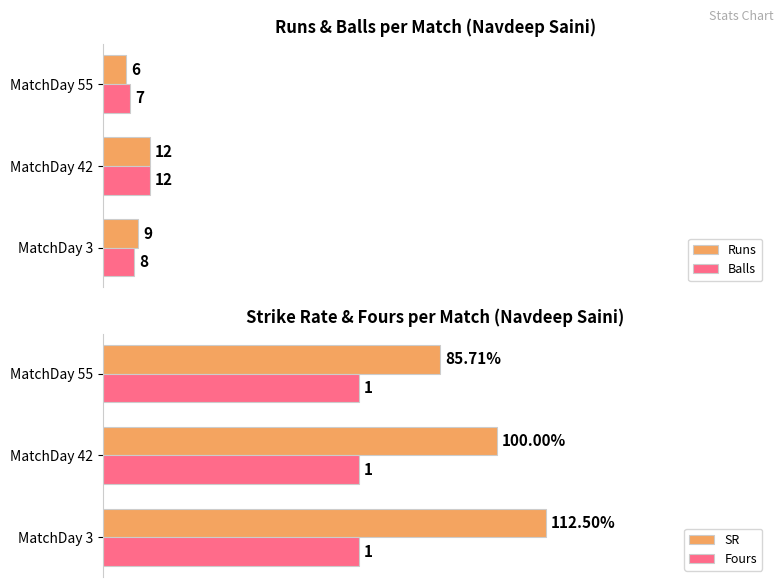

Is it true that Fours equals 0.6 at 20?

False